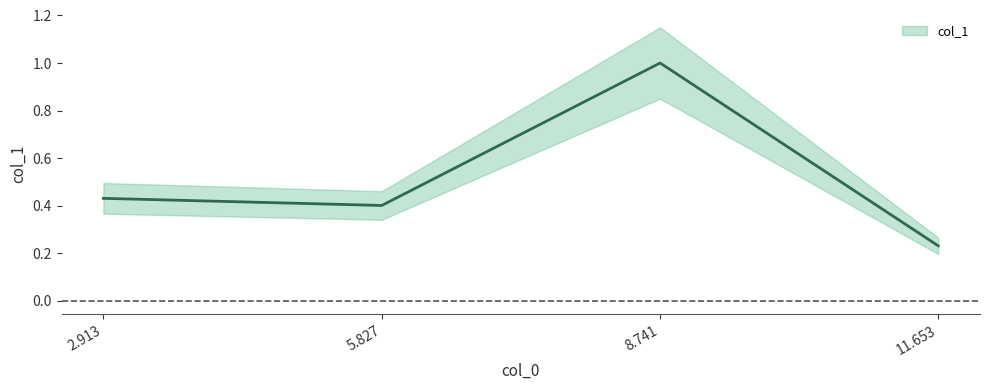

Does the chart display data point markers on the line(s)?

No